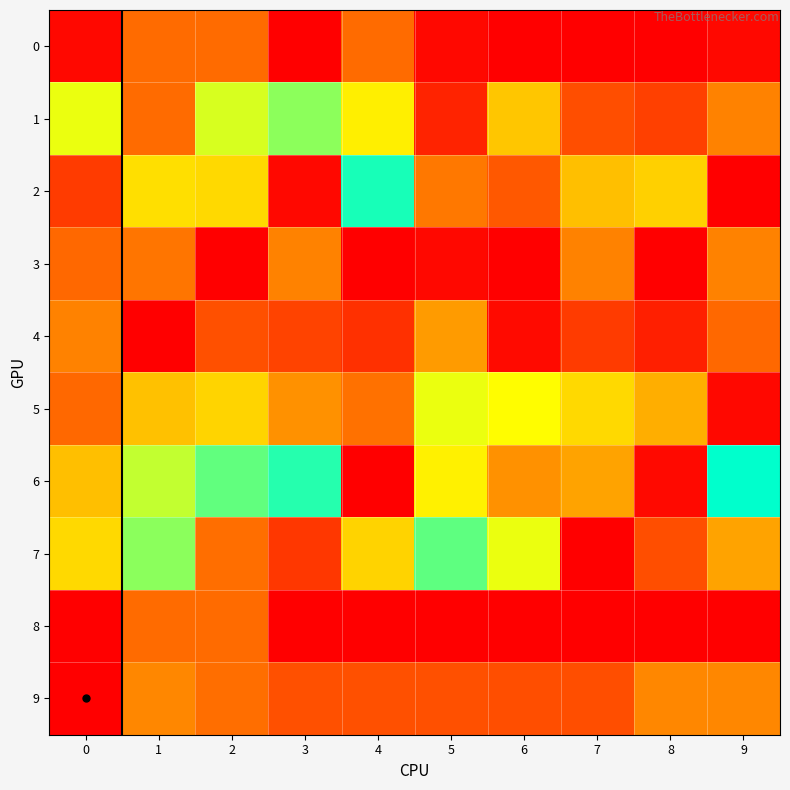

Between 9 and 4, which is larger?

4